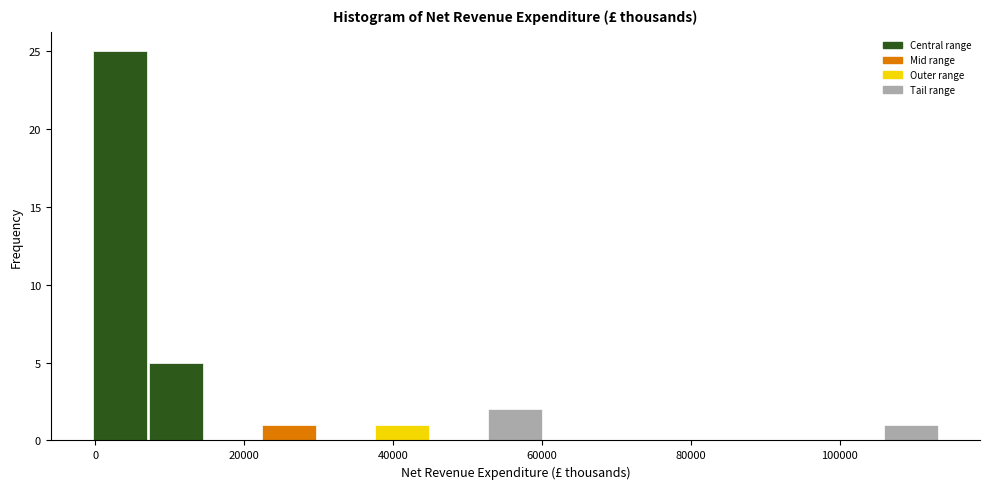

Read against the x-axis, roughly where is the centre of the tallest bar?

4000